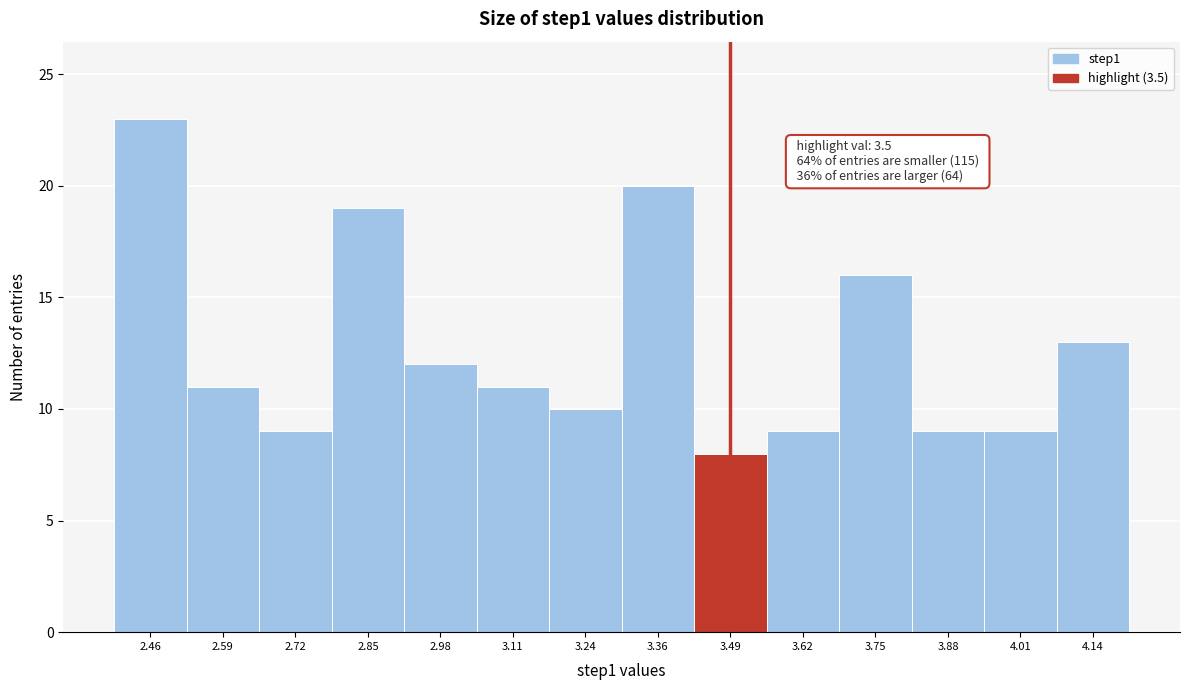

Which range on the x-axis has the tallest bar?

2.40 to 2.52